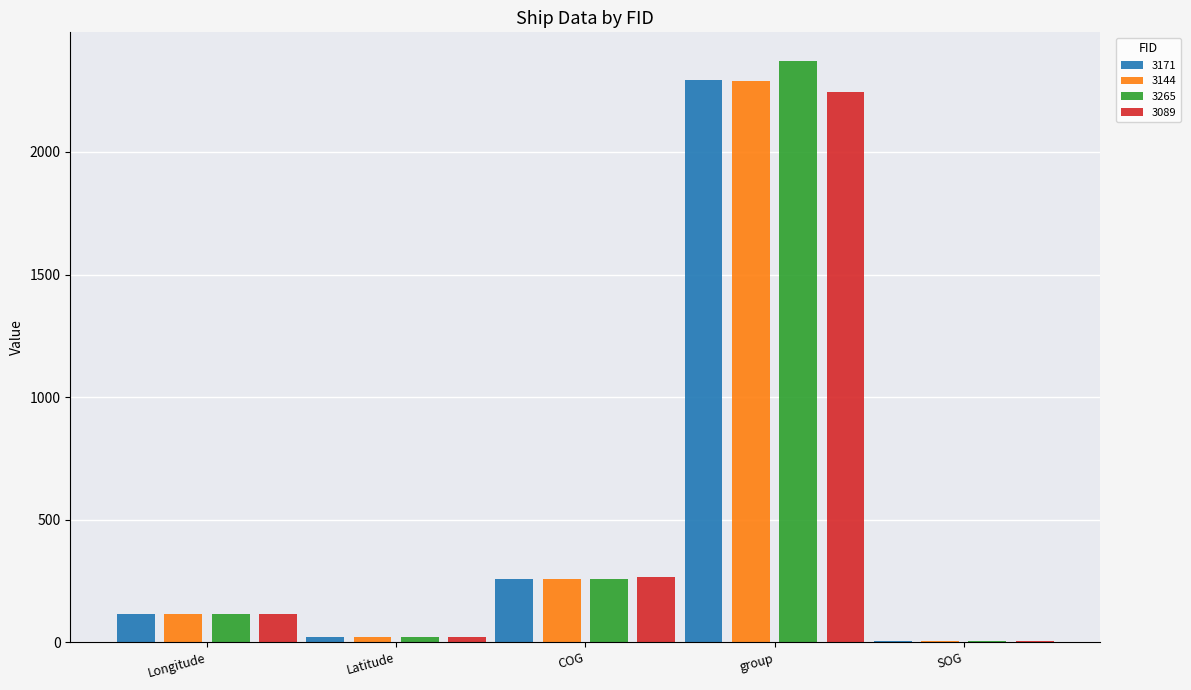

What is the maximum value for 3089?

2245.0